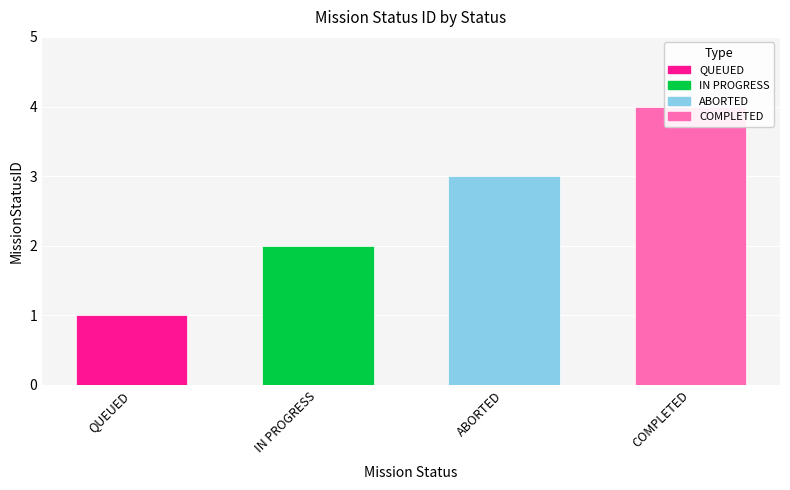

What is the difference between the maximum and minimum values?

3